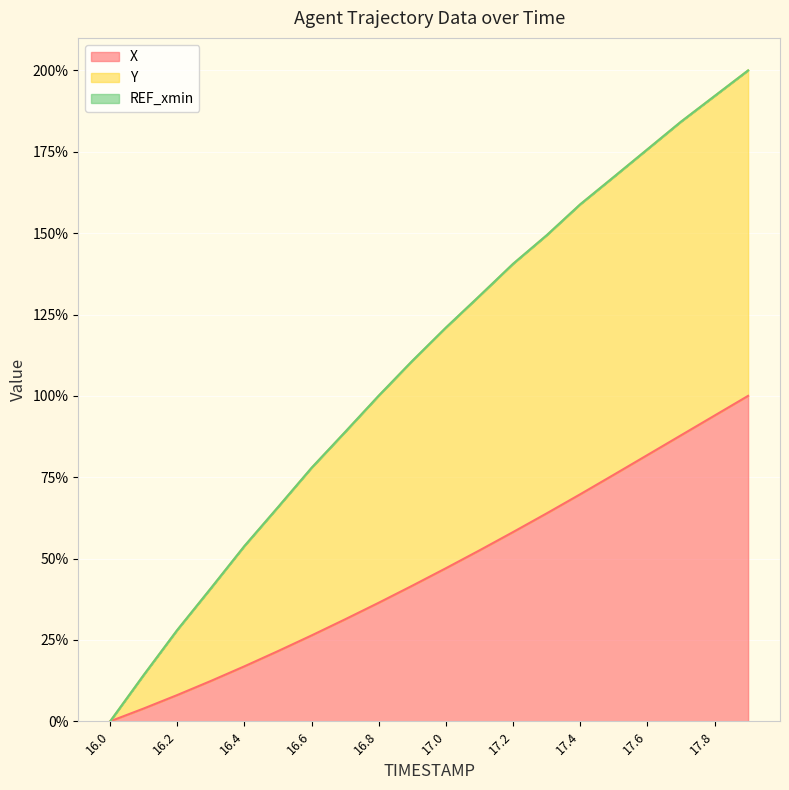

How many lines are shown in the chart?

3